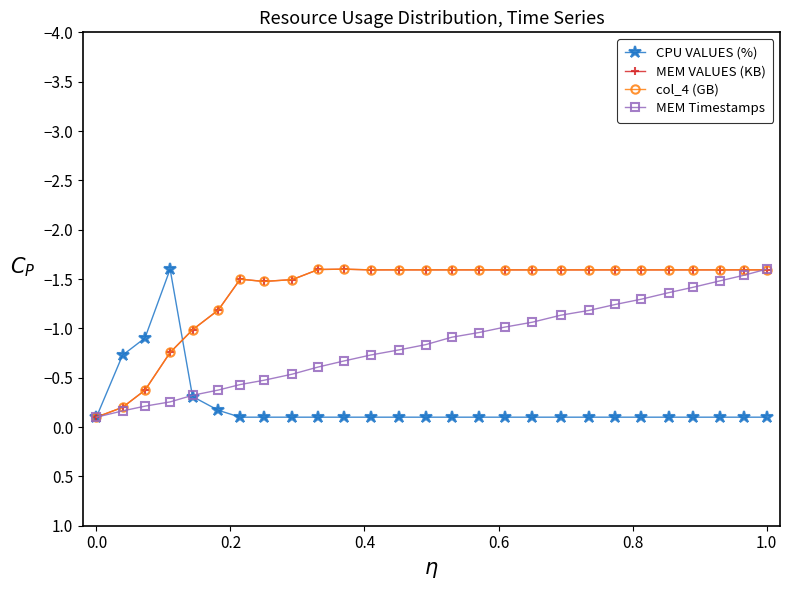

Does the chart have visible grid lines?

No